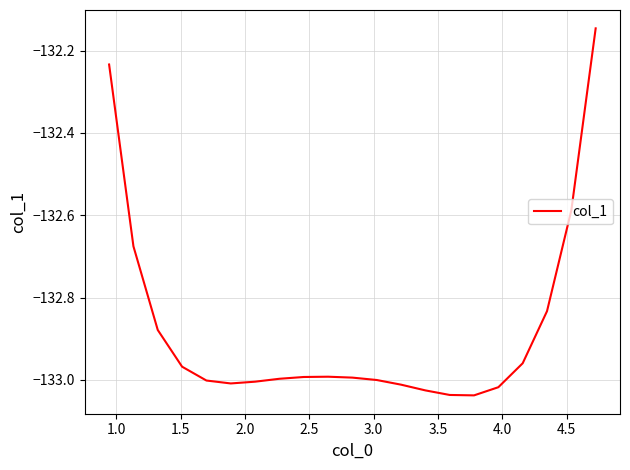

What is the difference between the maximum and minimum values?

0.9